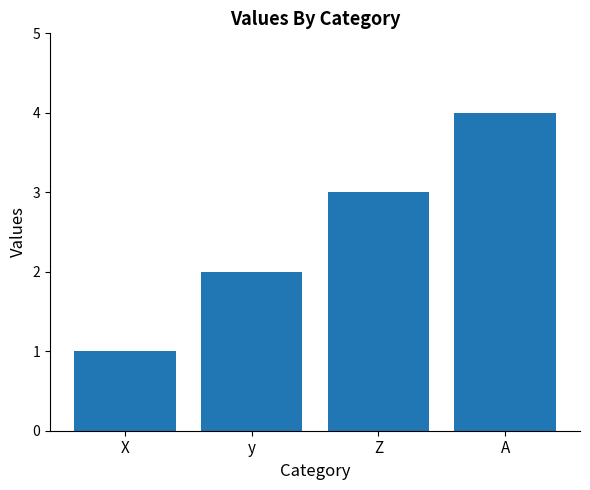

Which label corresponds to the smallest value in the chart?

X